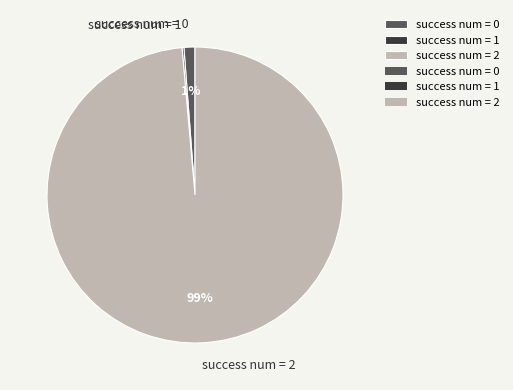

The success num = 0 slice represents 11% of the pie. True or false?

False